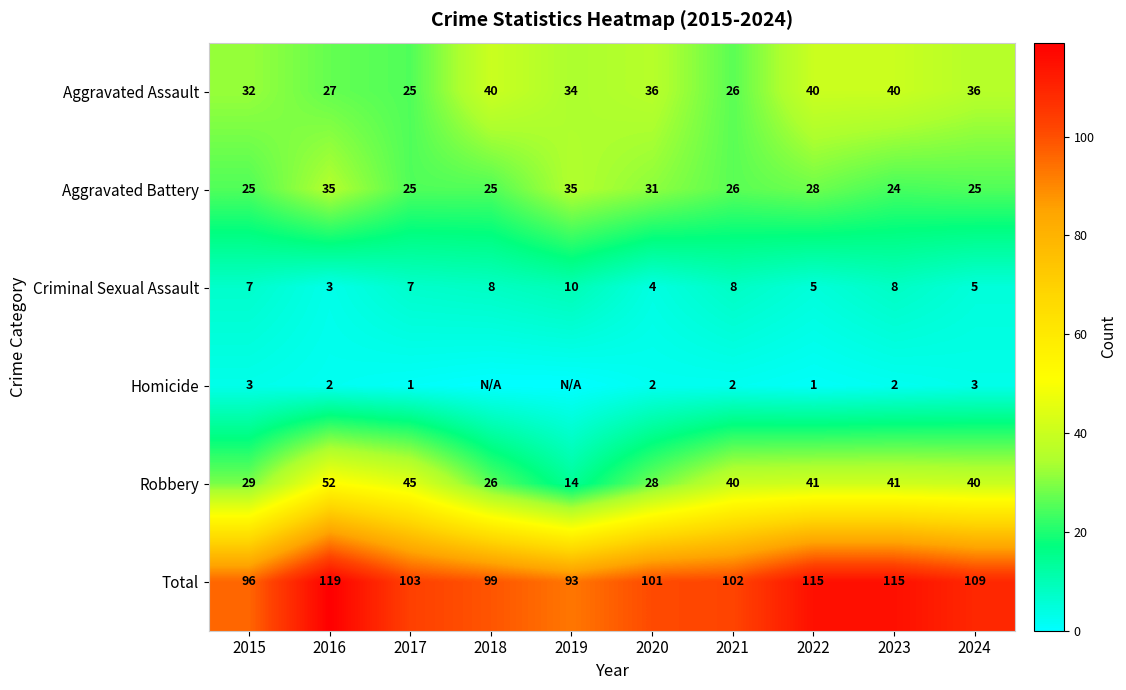

At 2016, list the series in order from smallest to largest.

Homicide, Criminal Sexual Assault, Aggravated Assault, Aggravated Battery, Robbery, Total